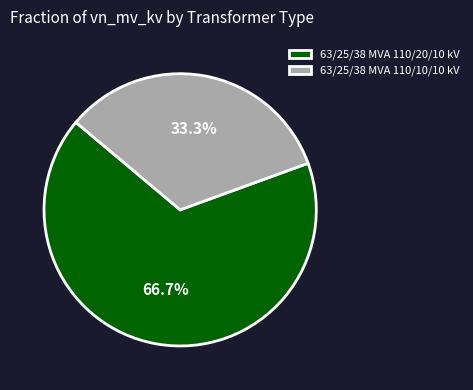

Which category has the smallest portion of the pie?

63/25/38 MVA 110/10/10 kV